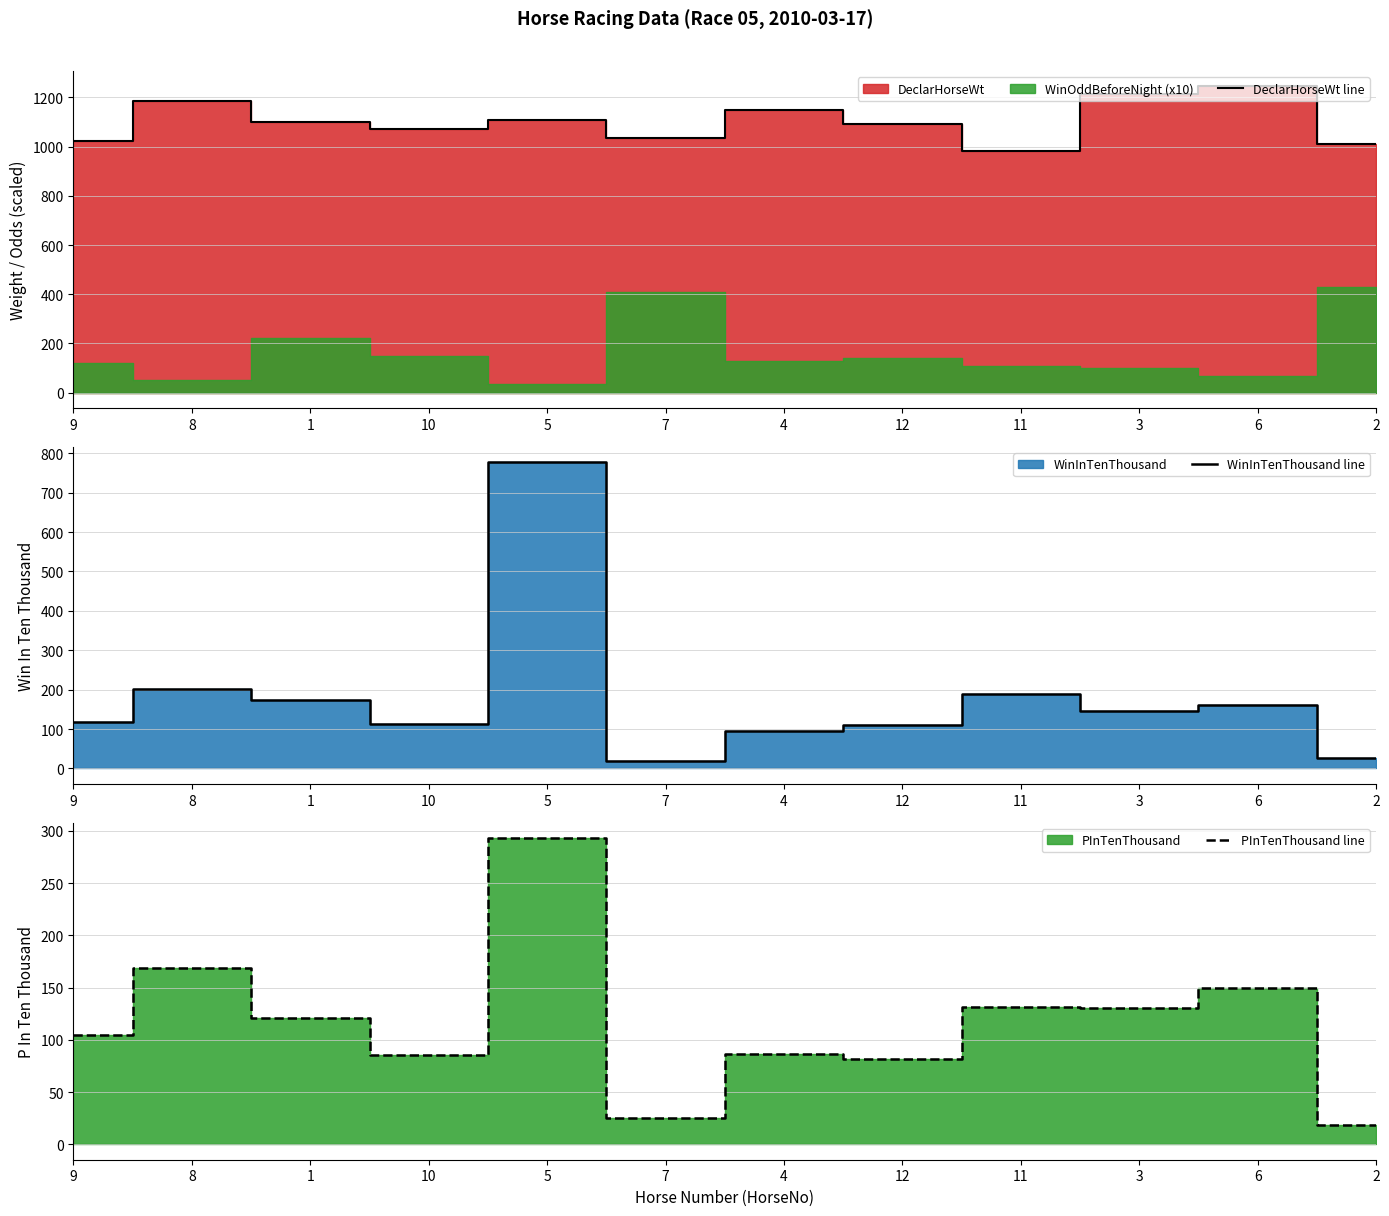

At how many categories does at least one series exceed 775?

12